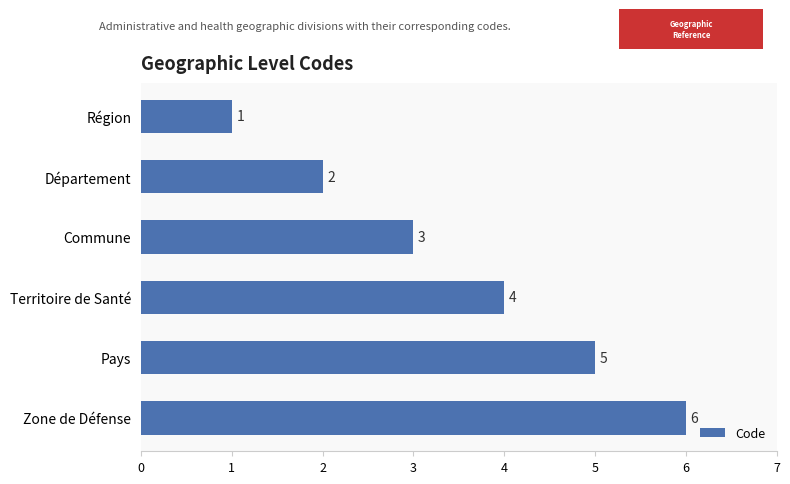

What is the sum of all values?

21